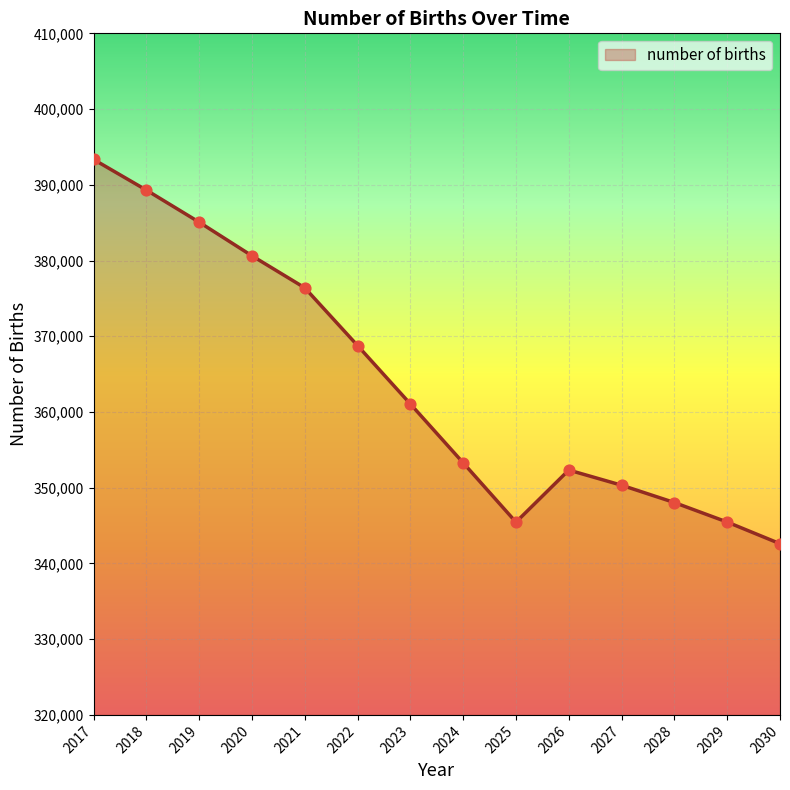

What is the change in value from 2017 to 2018?

-4049.4